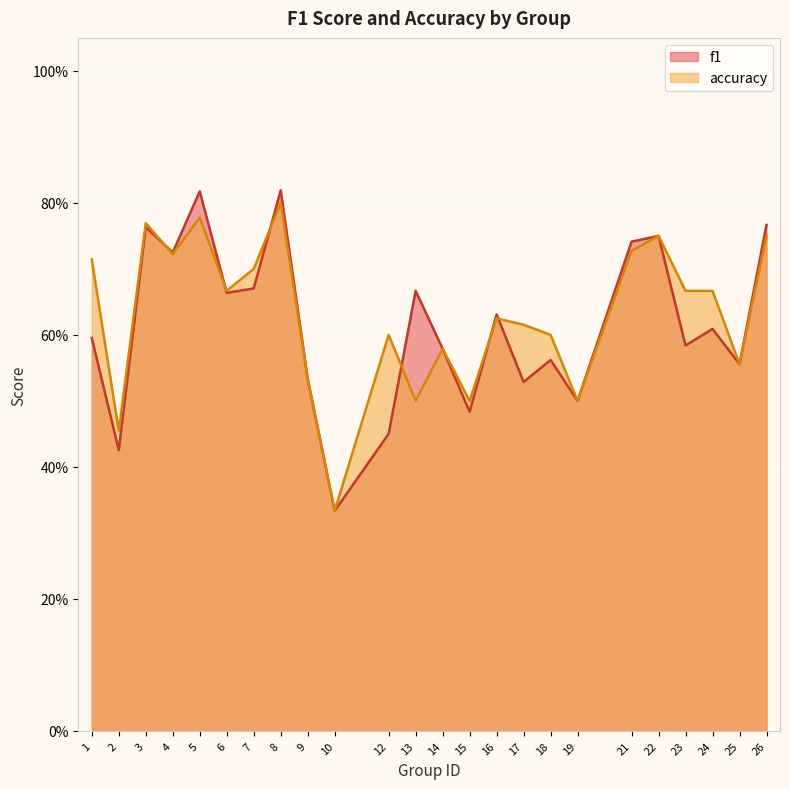

What is the sum of the f1 values at 12 and 15?

0.9